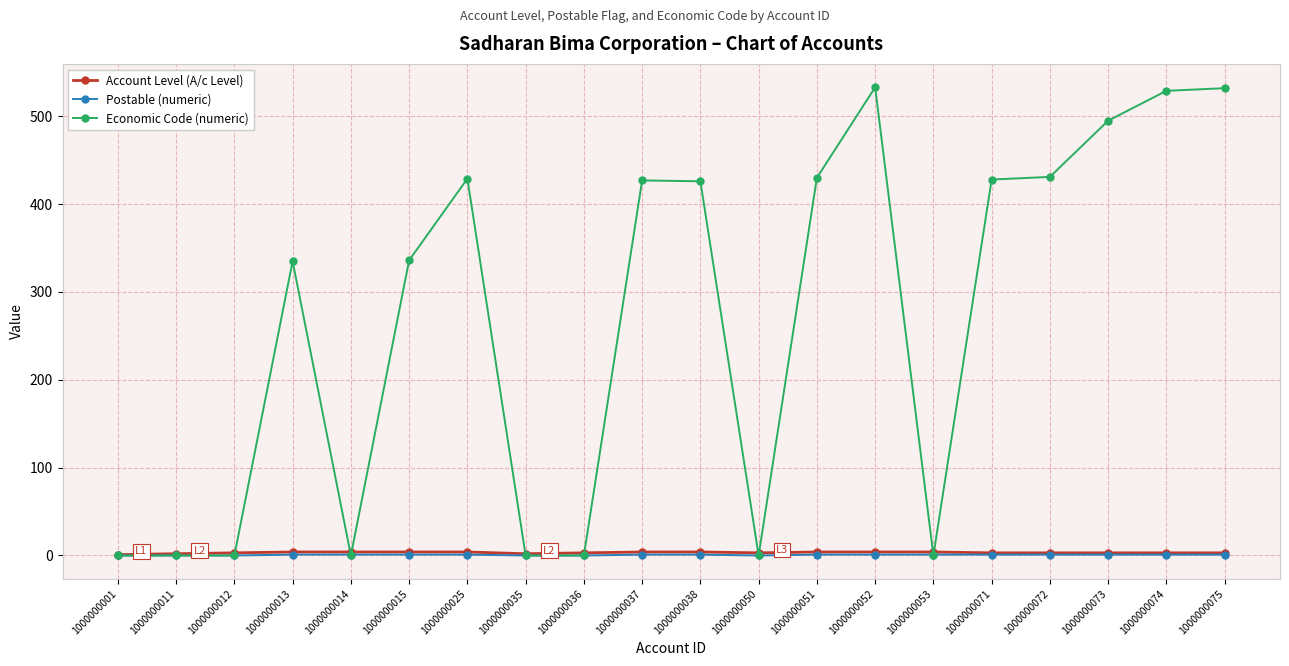

Which series has the largest total across all categories?

Economic Code (numeric)